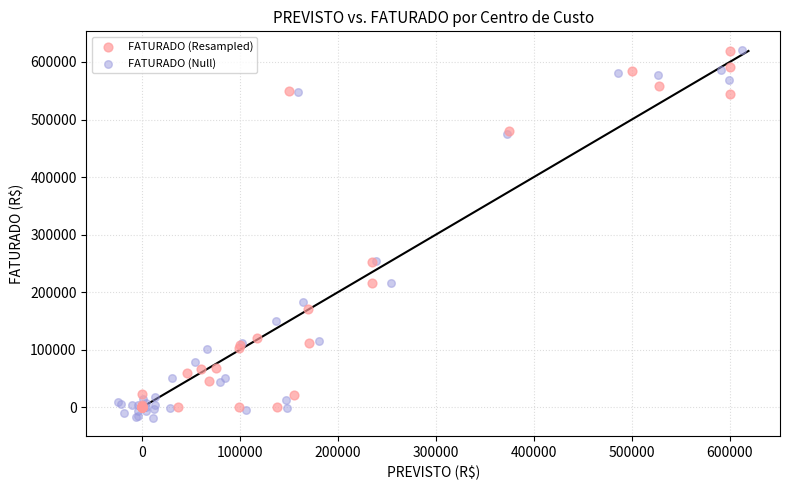

Which series has the largest Y range (max minus min)?

FATURADO (Null)